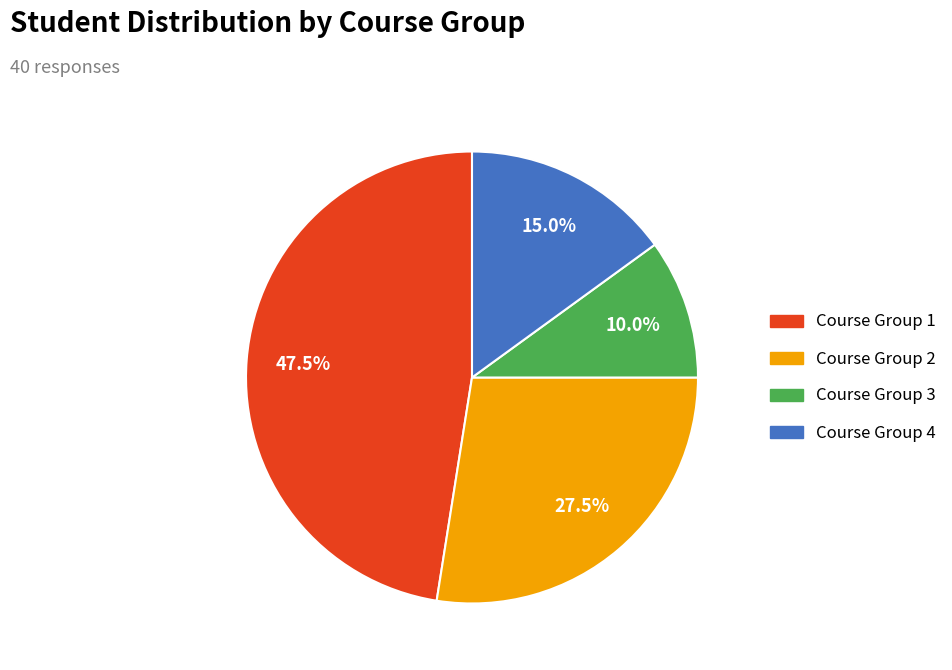

Is there a majority slice in this chart?

No